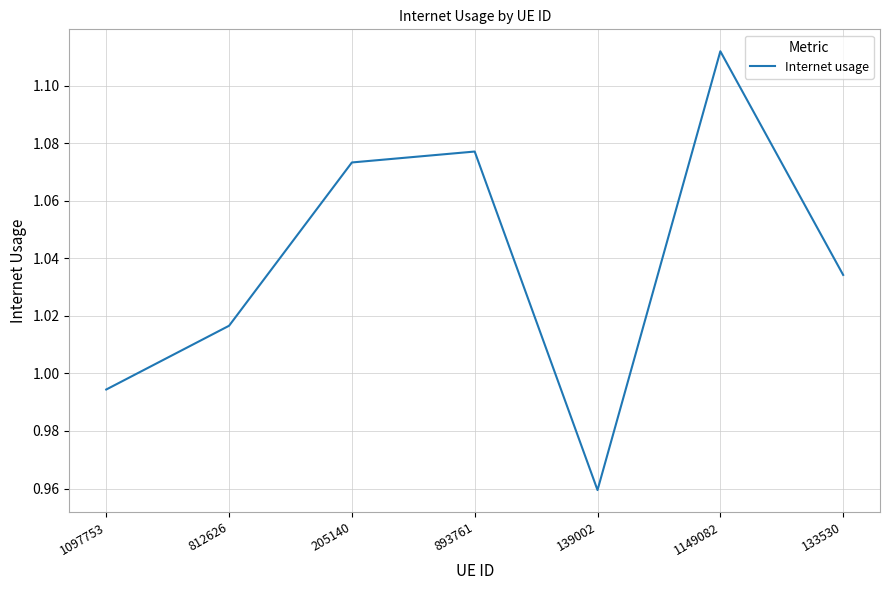

What is the difference between the values at 893761 and 812626?

0.1